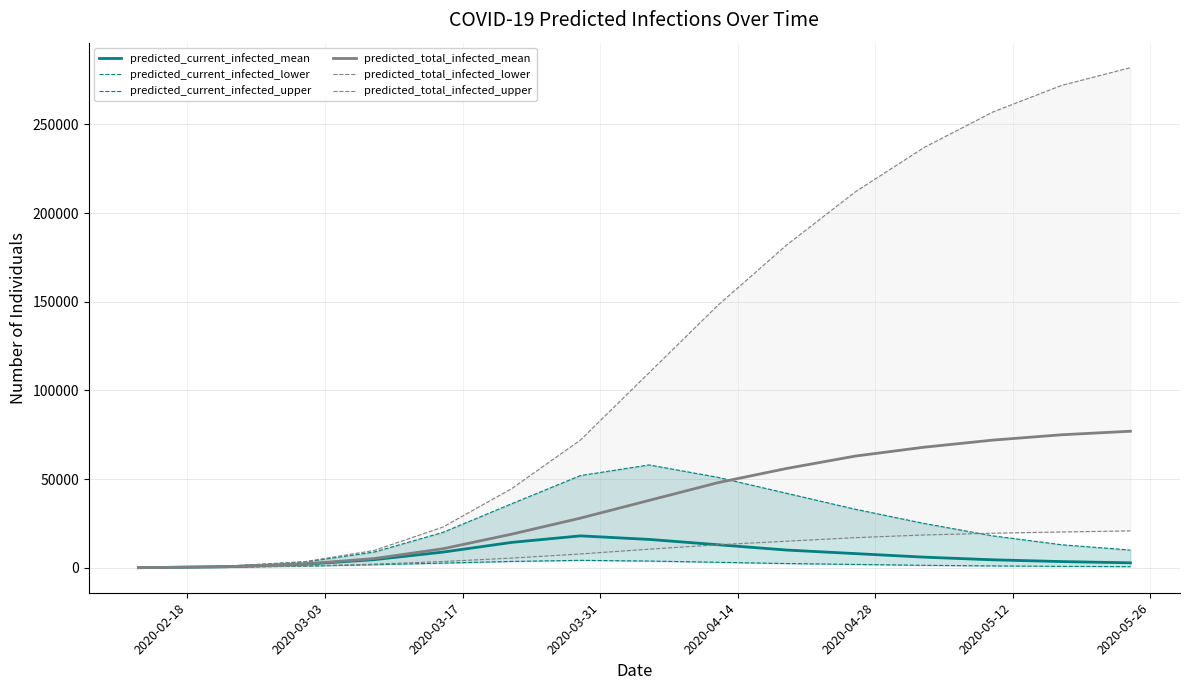

What is the highest value of the predicted_total_infected_mean series?

77000